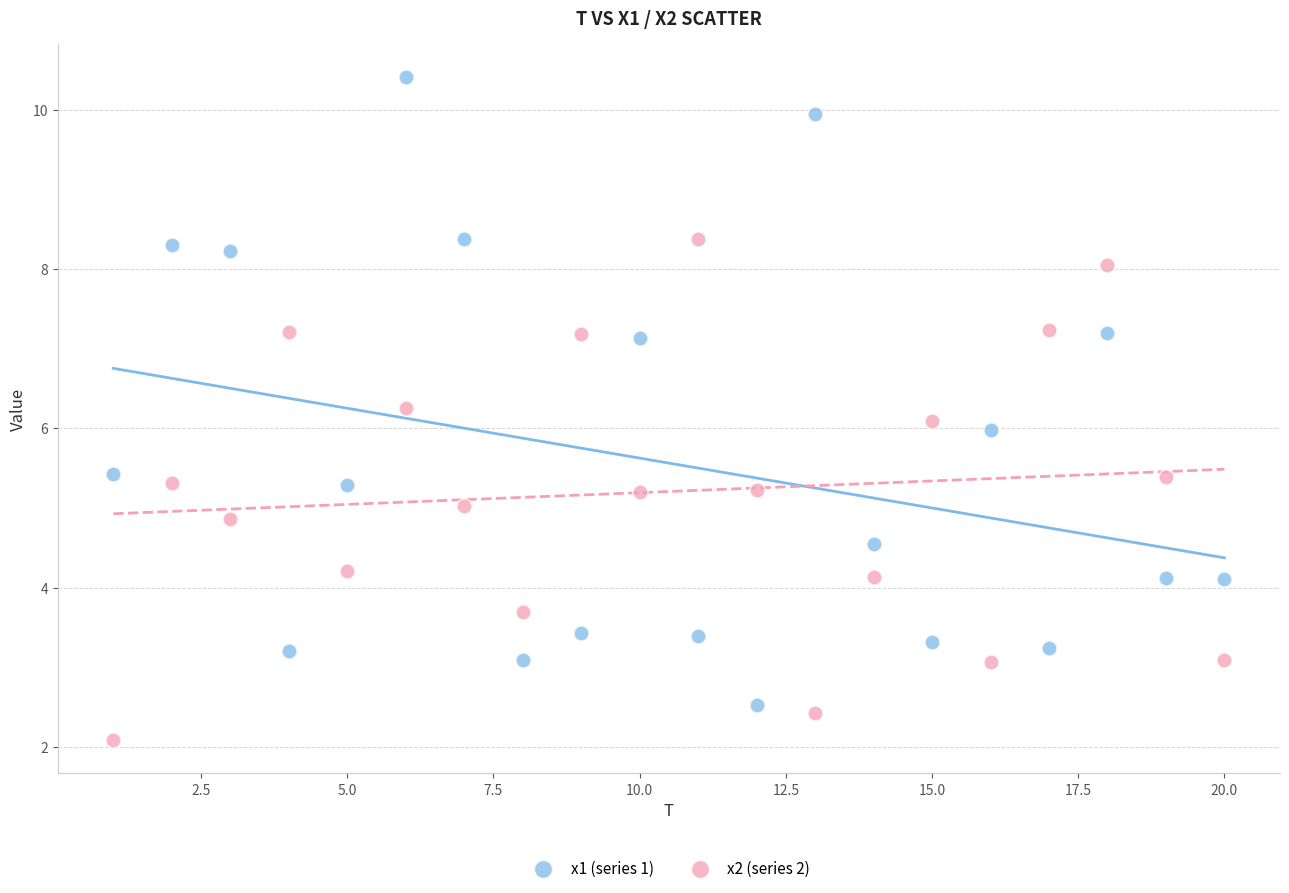

Across all data points, what is the range of X values (max minus min)?

19.0